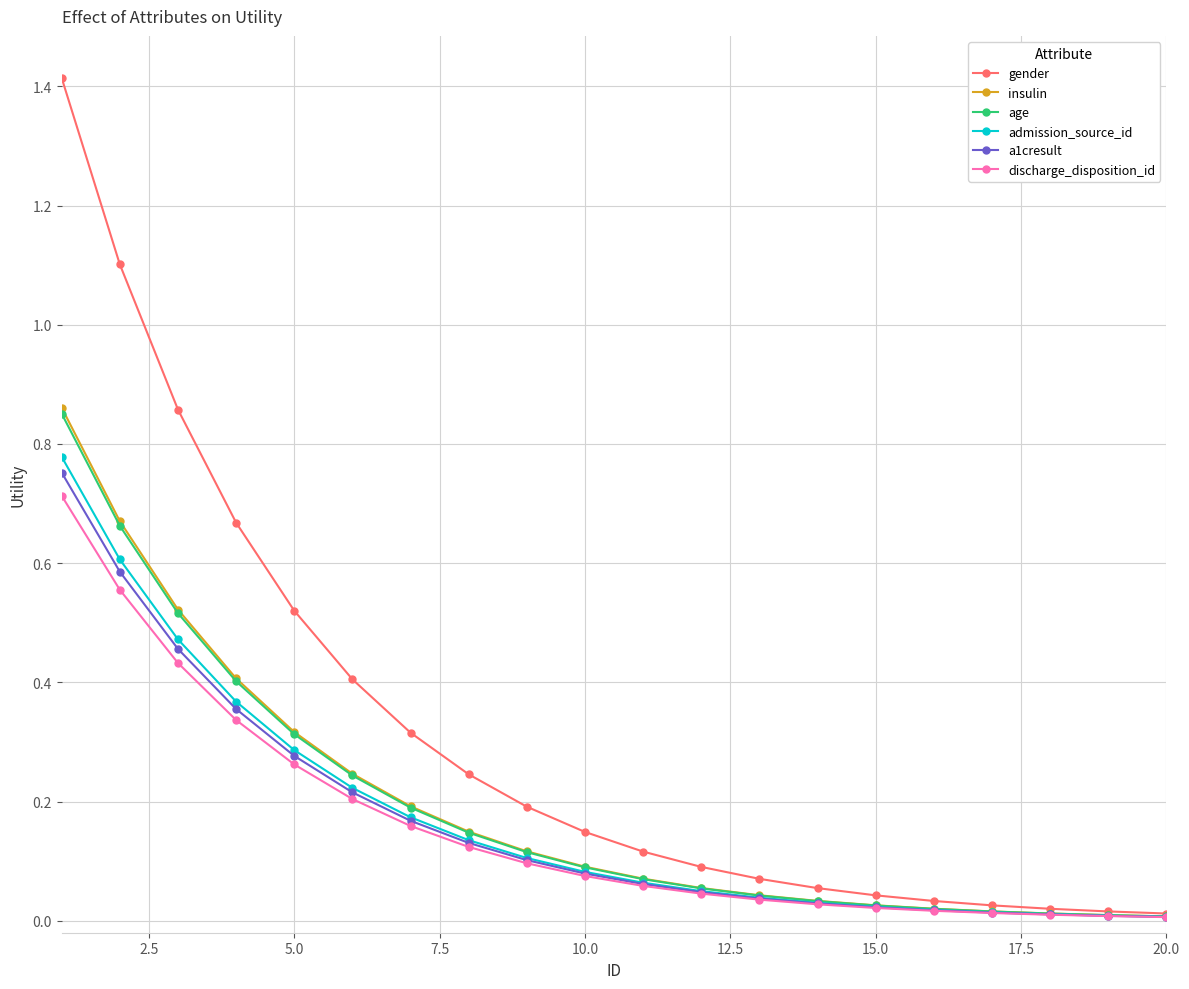

Which series has the largest total across all categories?

gender